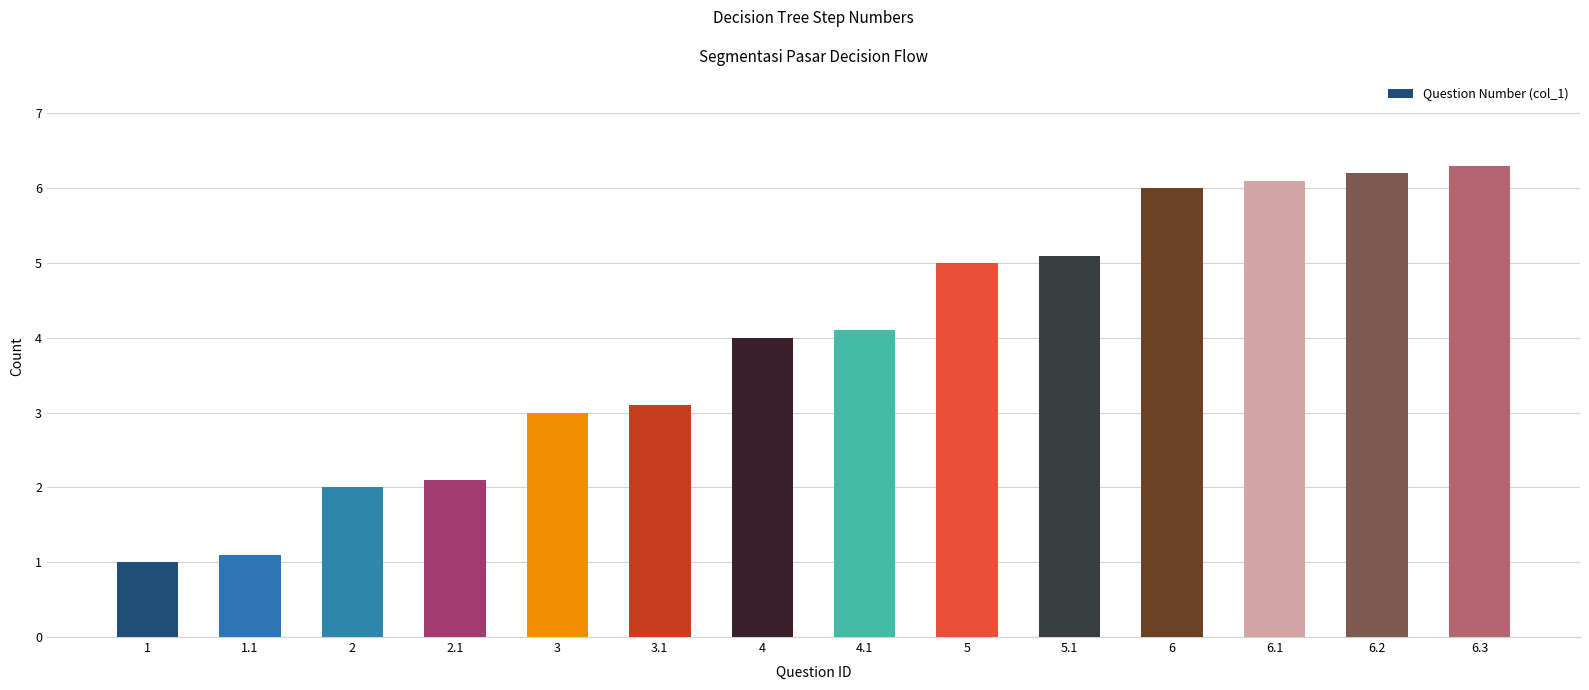

True or false: the data shows 10.3 at 6.3.

False